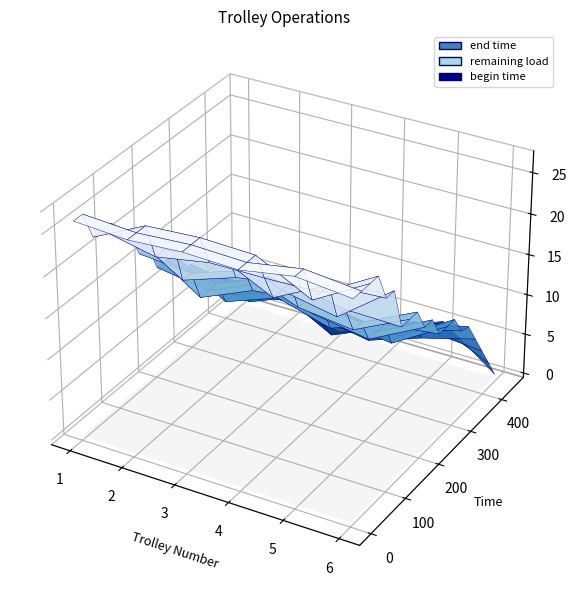

Reading right to left, list all the values displayed in this chart.

end time: 39=431.0	38=351.0	37=343.7	36=321.9	35=362.2	34=304.6	33=247.7	32=410.1	31=379.2	30=365.4	29=312.1	28=293.1	27=258.5	26=249.7	25=303.1	24=208.0	23=204.6	22=238.0	21=301.6	20=237.2	19=153.9	18=101.8	17=122.7	16=36.5	15=205.2	14=151.4	13=183.2	12=123.7	11=260.6	10=82.5	9=180.4	8=55.3	7=205.9	6=155.9	5=88.8	4=120.6	3=102.1	2=45.7	1=47.6	0=59.6
remaining load: 39=5.8	38=8.7	37=10.4	36=9.1	35=6.7	34=12.6	33=15.2	32=3.5	31=6.4	30=6.4	29=9.0	28=11.3	27=11.8	26=12.1	25=9.5	24=14.8	23=17.9	22=12.9	21=10.1	20=14.8	19=18.1	18=22.6	17=23.0	16=27.1	15=15.5	14=19.3	13=18.1	12=22.4	11=13.1	10=26.4	9=15.9	8=26.2	7=16.5	6=19.8	5=22.5	4=21.3	3=22.6	2=26.1	1=25.9	0=25.7
begin time: 39=351.0	38=258.5	37=304.6	36=293.1	35=301.6	34=247.7	33=204.6	32=365.4	31=312.1	30=303.1	29=249.7	28=237.2	27=208.0	26=180.4	25=238.0	24=153.9	23=122.7	22=205.2	21=260.6	20=183.2	19=101.8	18=36.5	17=82.5	16=0.0	15=151.4	14=88.8	13=123.7	12=55.3	11=205.9	10=0.0	9=120.6	8=0.0	7=155.9	6=102.1	5=47.6	4=59.6	3=45.7	2=0.0	1=0.0	0=0.0